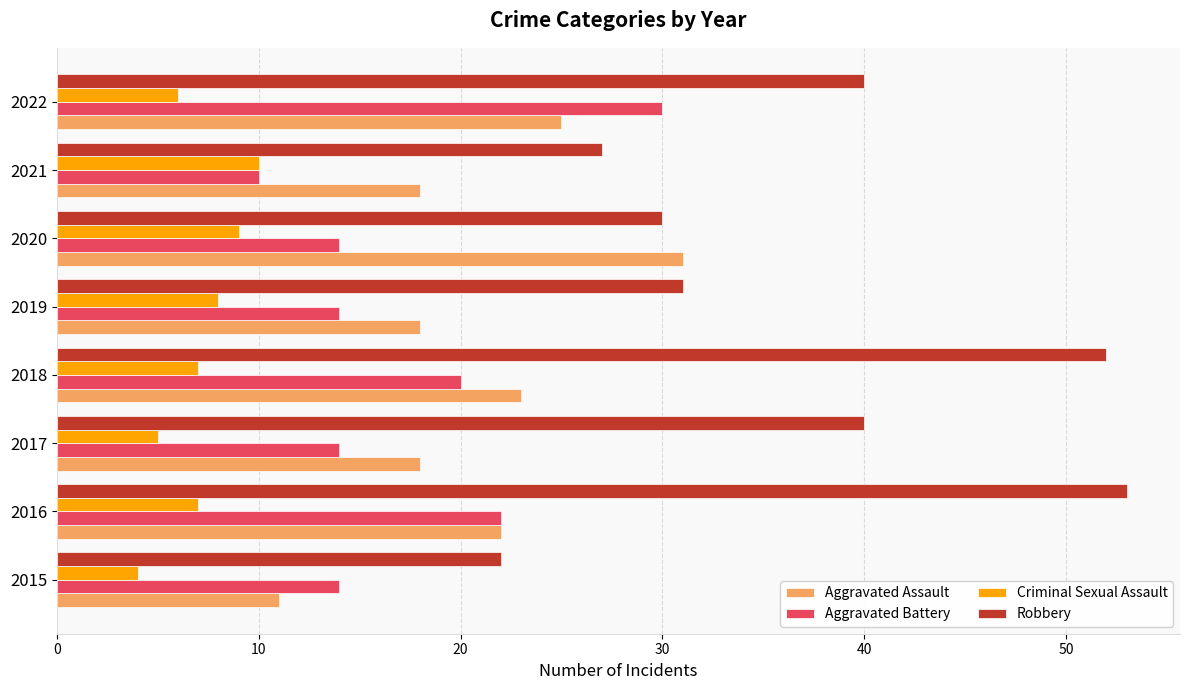

Rank the series at 2018 from lowest to highest value.

Criminal Sexual Assault, Aggravated Battery, Aggravated Assault, Robbery